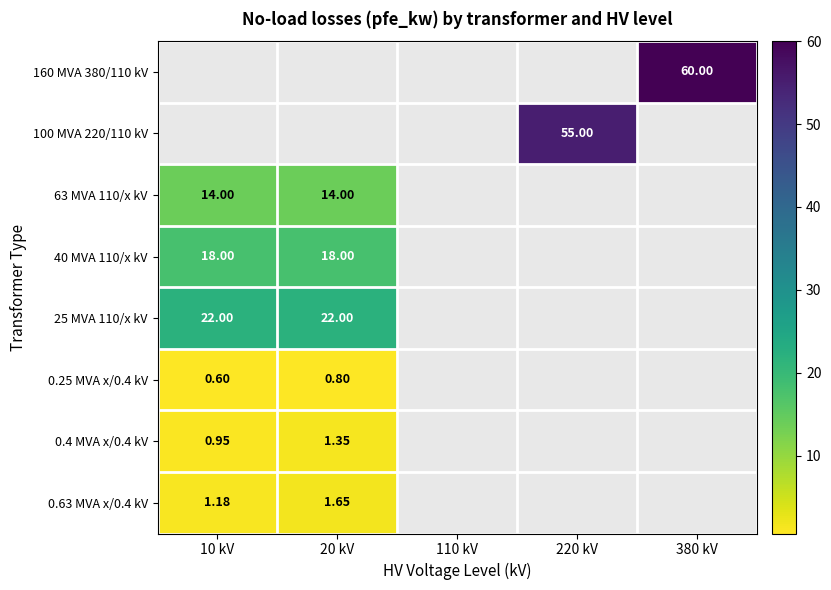

Between 10 kV and 20 kV, which series saw the biggest shift?

0.63 MVA x/0.4 kV